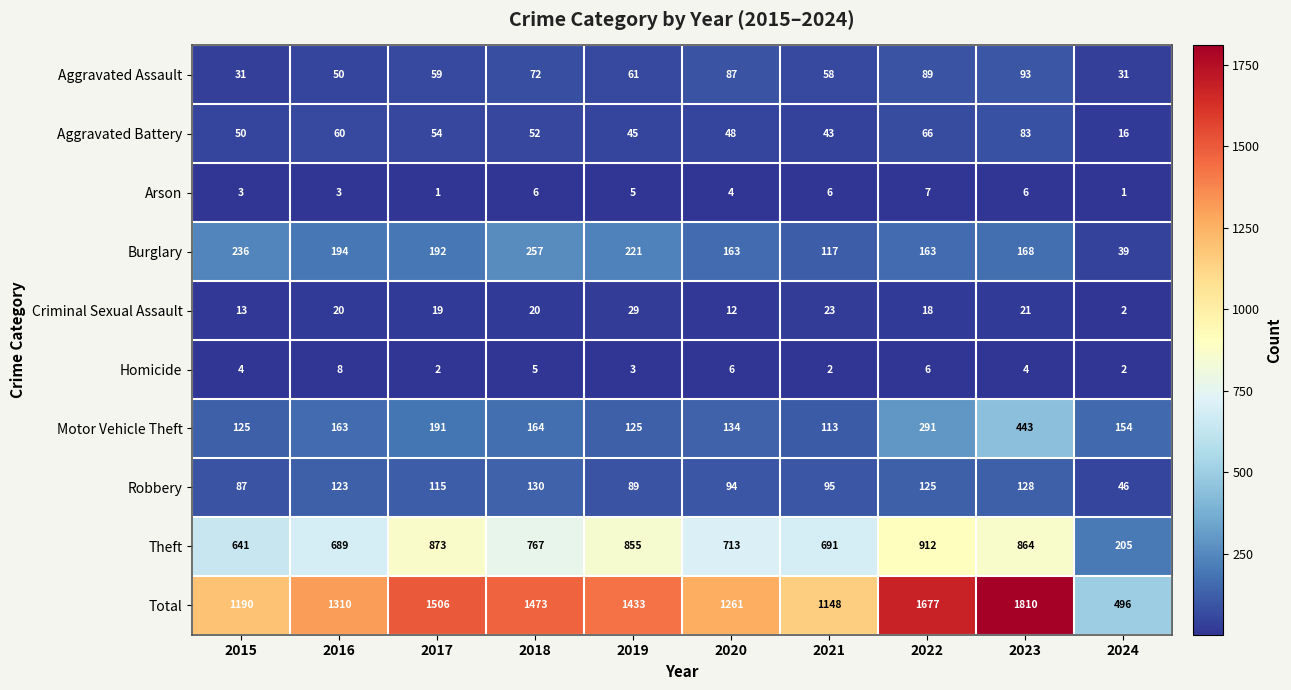

At 2017, list the series in order from smallest to largest.

Arson, Homicide, Criminal Sexual Assault, Aggravated Battery, Aggravated Assault, Robbery, Motor Vehicle Theft, Burglary, Theft, Total